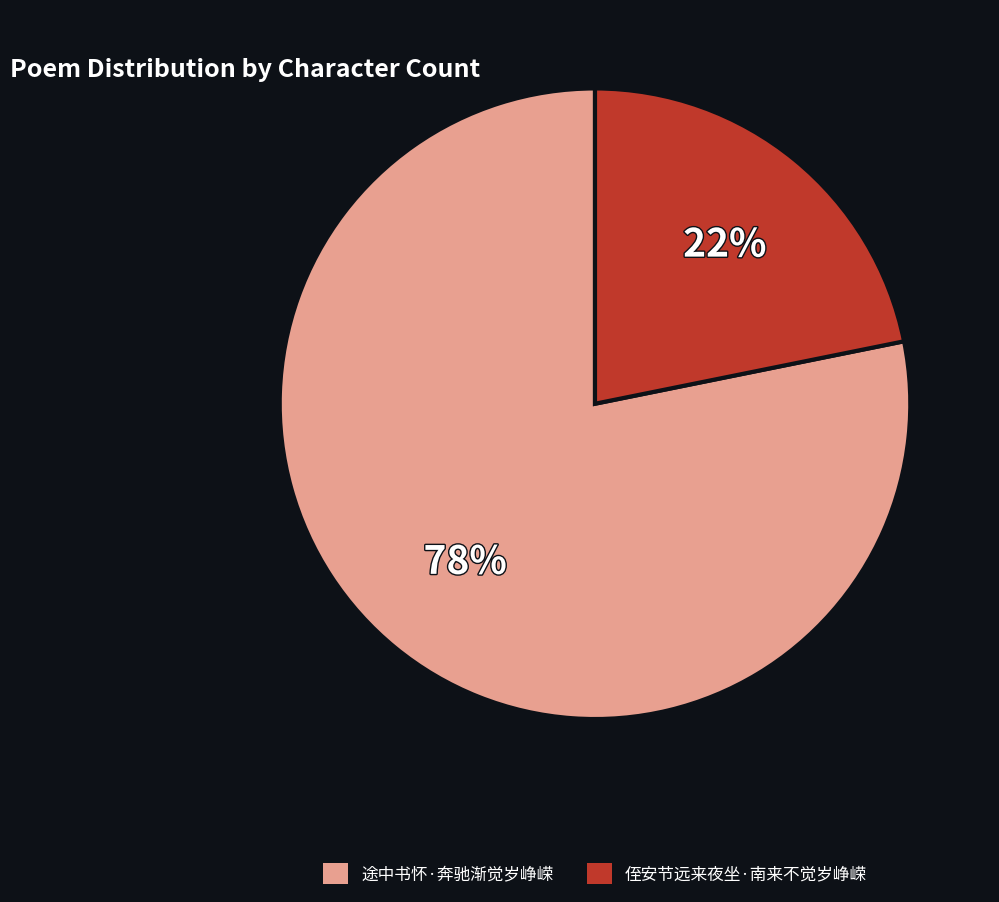

Is there any slice that represents more than half of the pie?

Yes